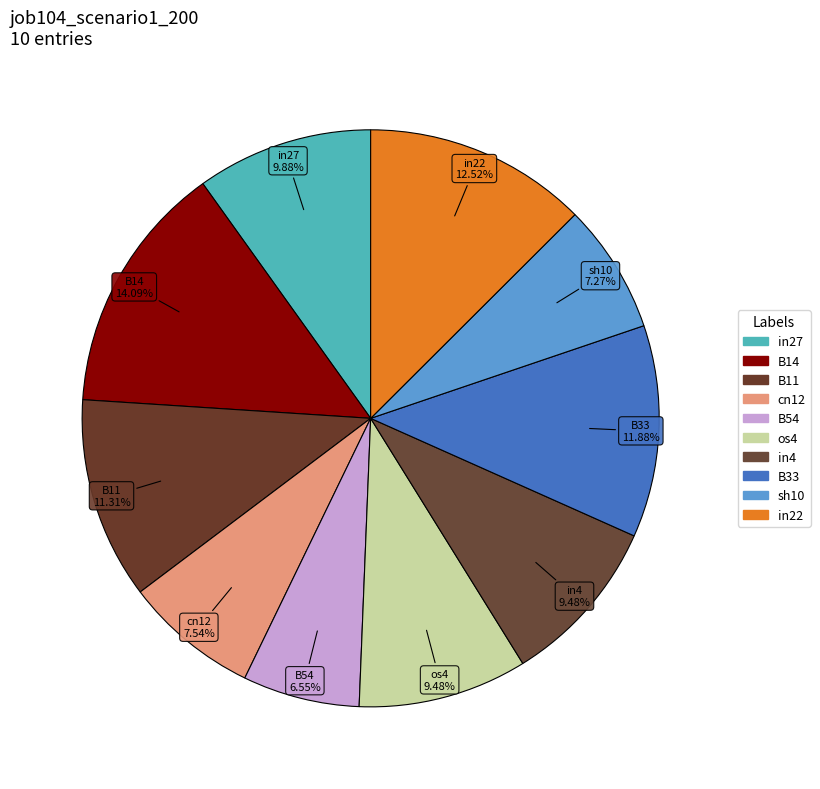

How many segments does this pie chart have?

10